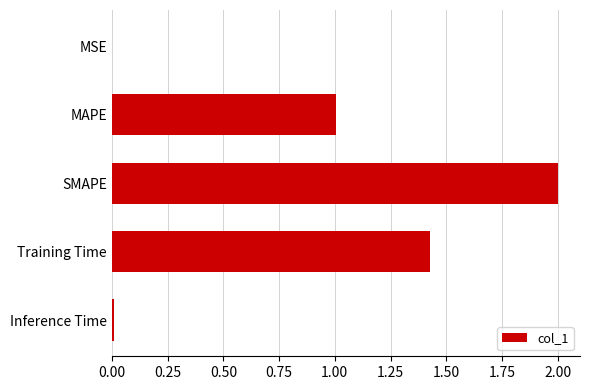

The chart shows a value of 1.0 at MAPE. True or false?

True